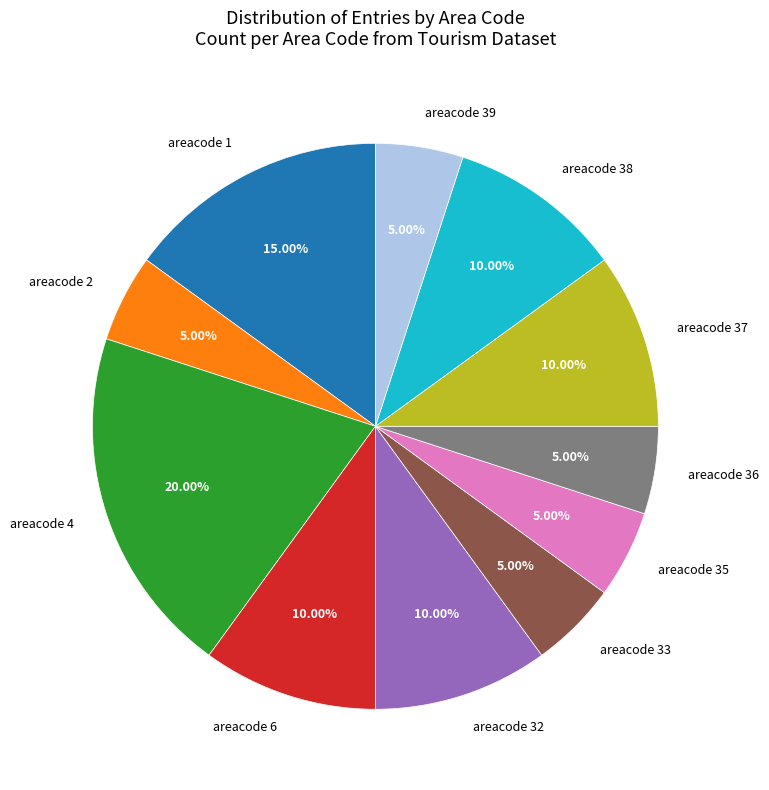

Is areacode 1 the majority of the pie?

No